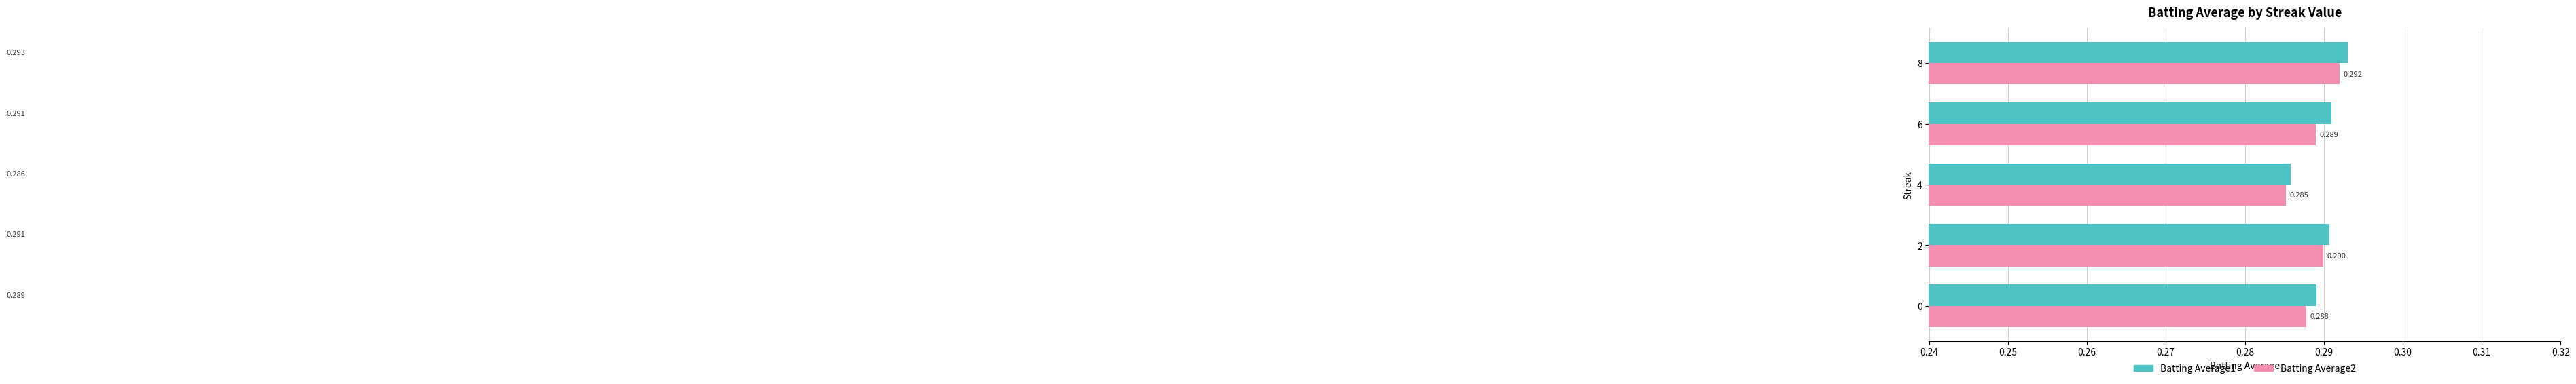

Is the value of Batting Average2 at 0 greater than the value of Batting Average1 at 0?

No